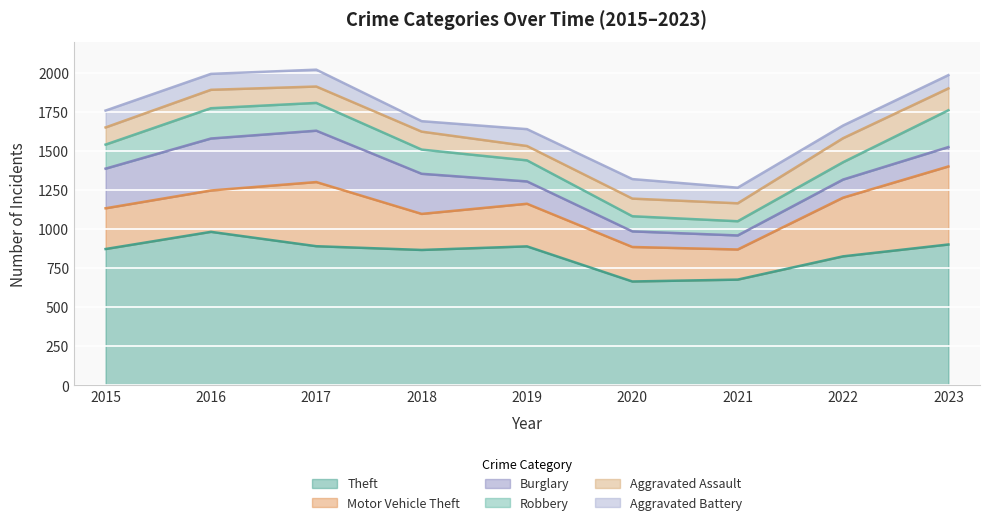

Between 2018 and 2019, which series saw the biggest shift?

Burglary